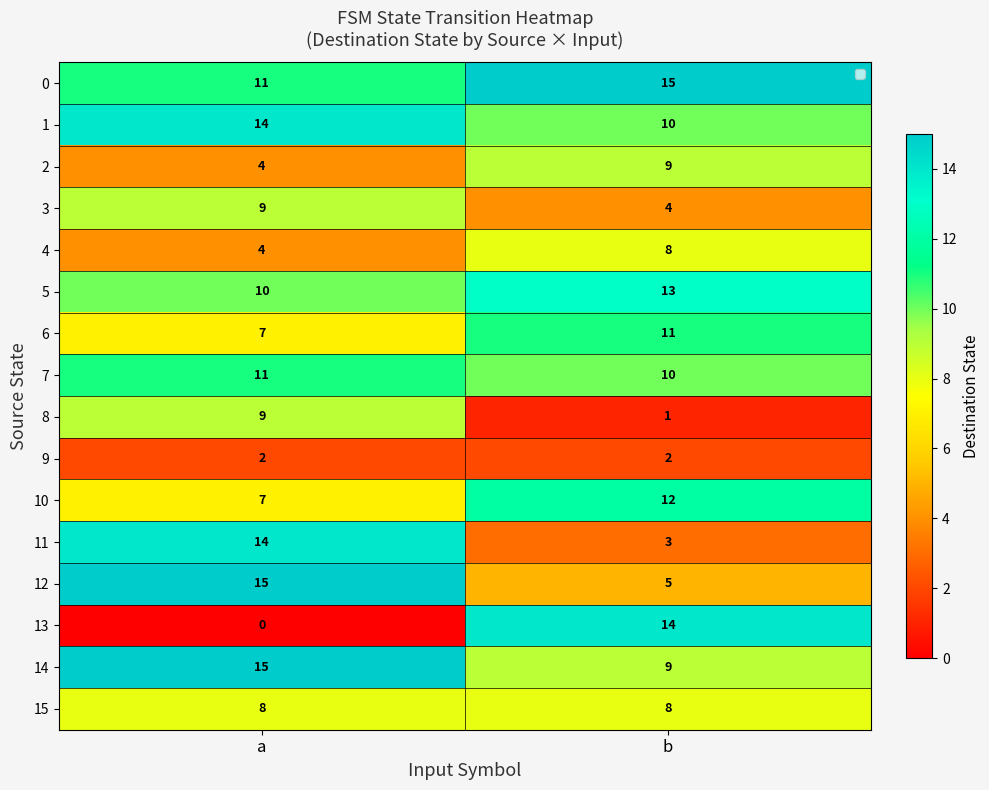

Which series has the largest total across all categories?

0